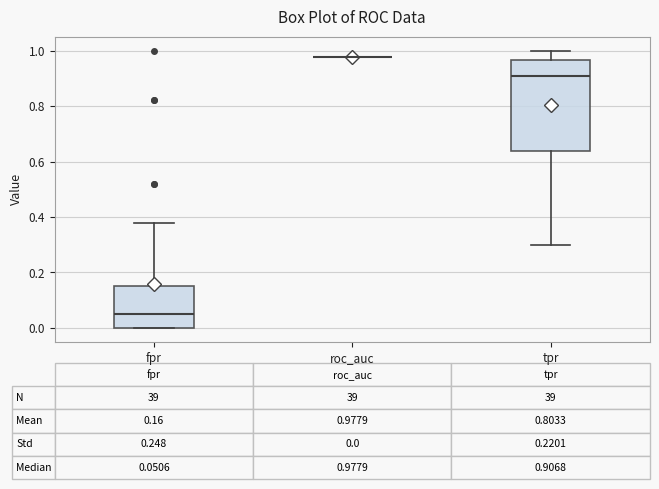

Which box is the tallest, from its lower edge to its upper edge?

tpr